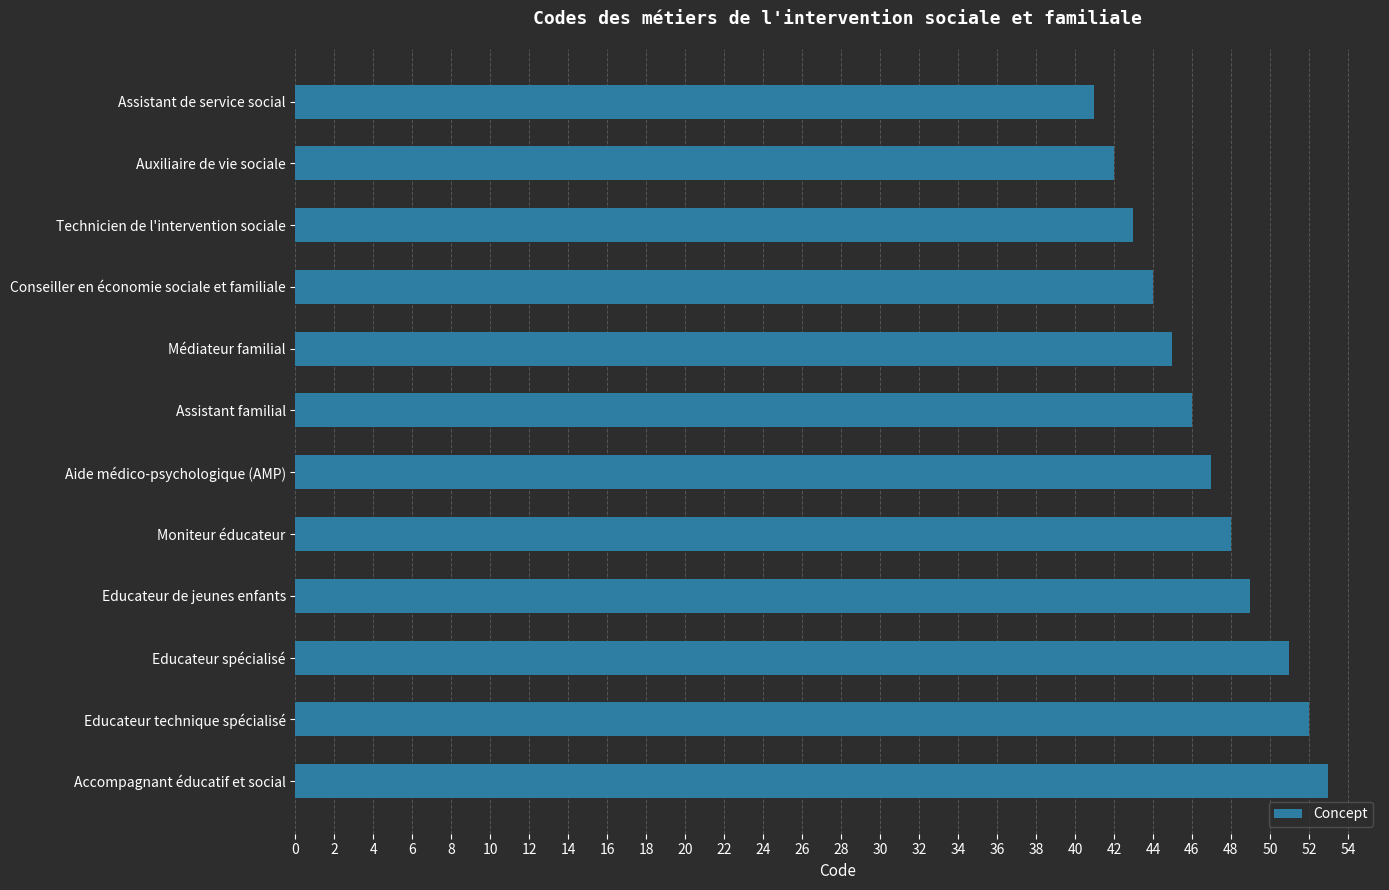

How many distinct data groups are displayed?

1